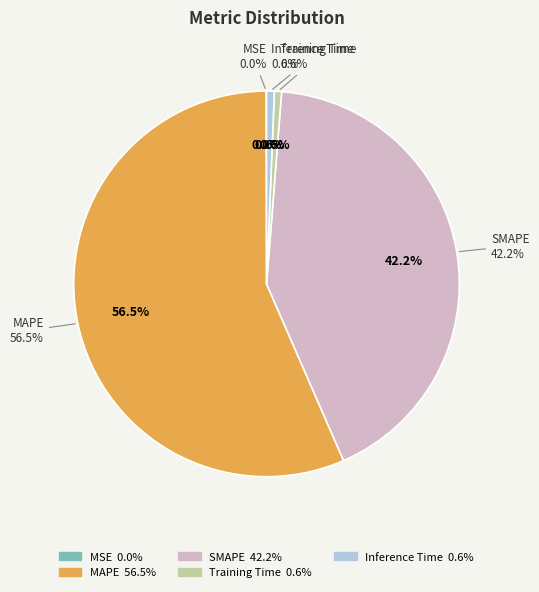

Which slice is the largest?

MAPE